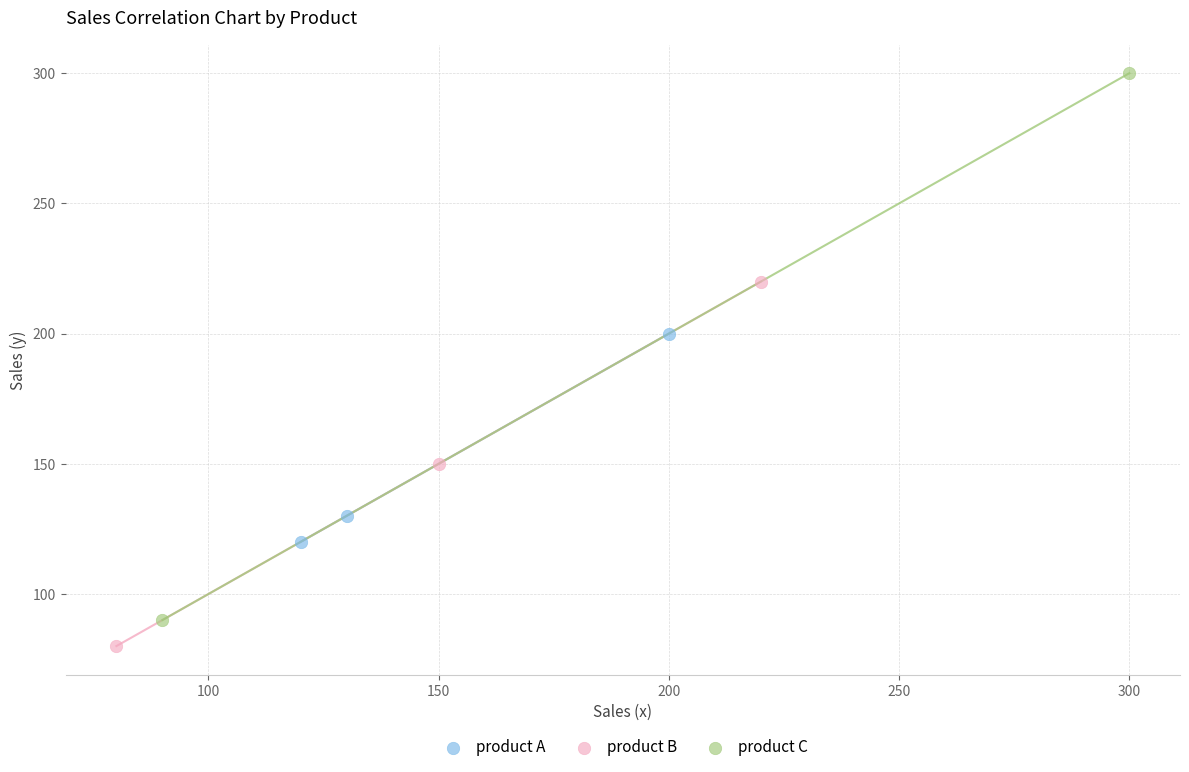

What are all the series names shown in the legend?

product A, product B, product C